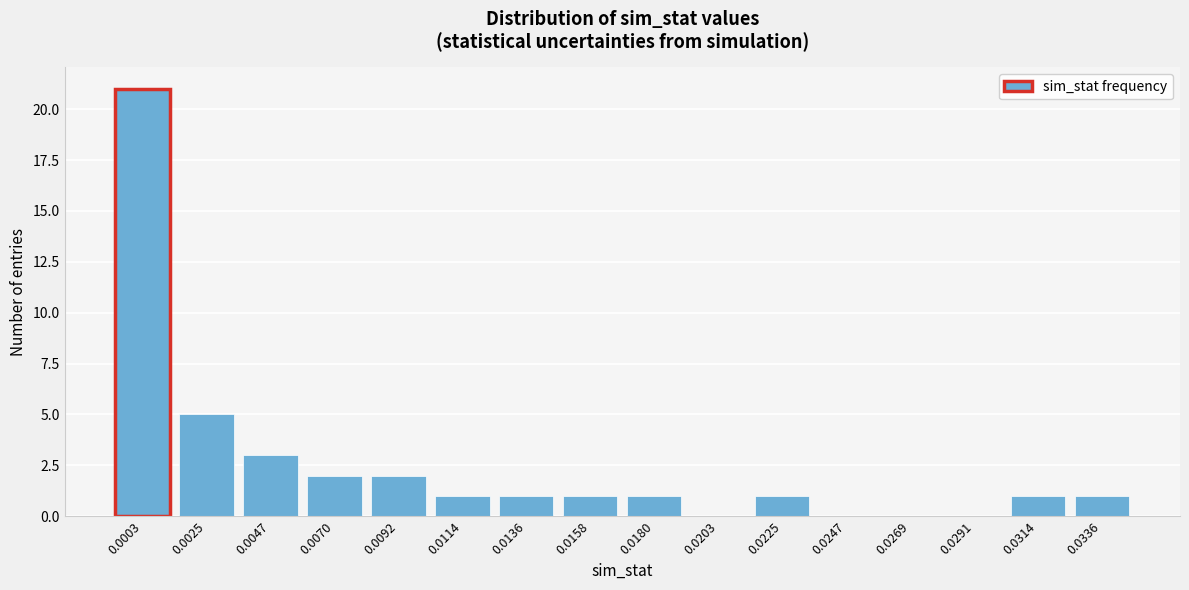

Reading left to right, what are all the values shown in this chart?

0.0003=21	0.0025=5	0.0047=3	0.0070=2	0.0092=2	0.0114=1	0.0136=1	0.0158=1	0.0180=1	0.0203=0	0.0225=1	0.0247=0	0.0269=0	0.0291=0	0.0314=1	0.0336=1